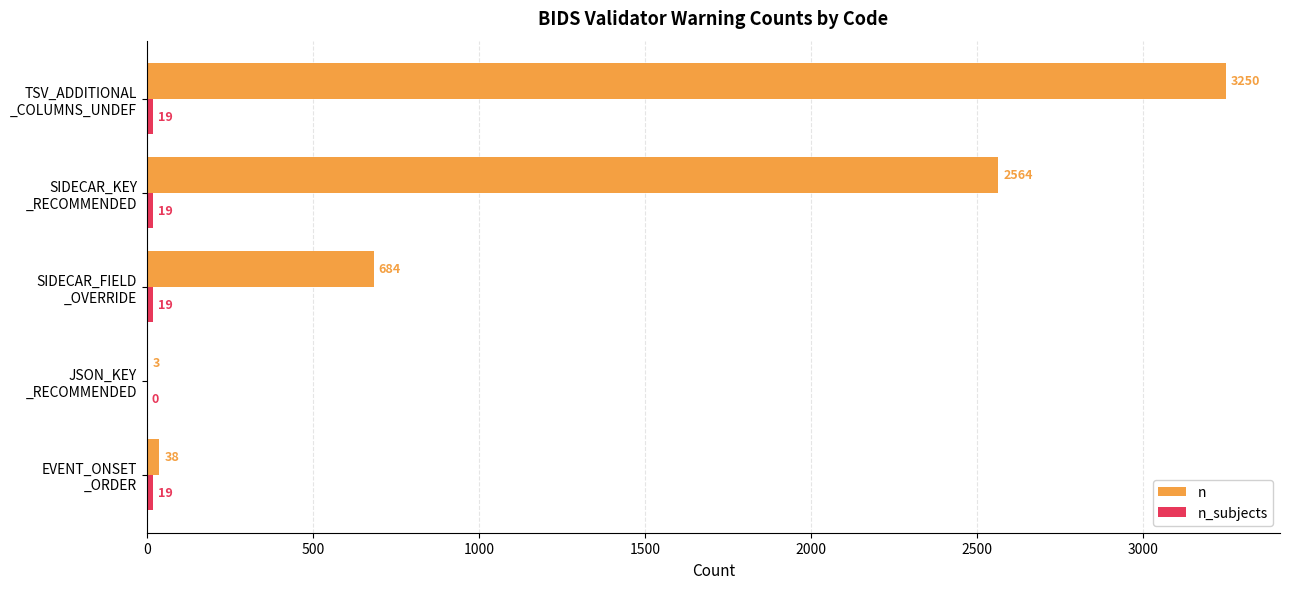

At which label is n closest to 1626?

SIDECAR_KEY
_RECOMMENDED